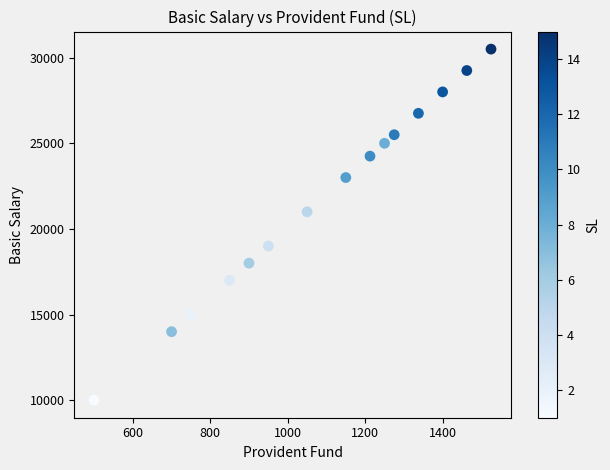

What is the range of Y values (max minus min)?

20500